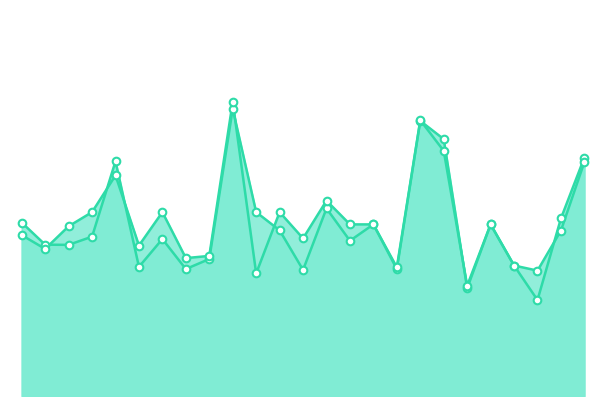

Which series has the widest spread of Y values?

f1